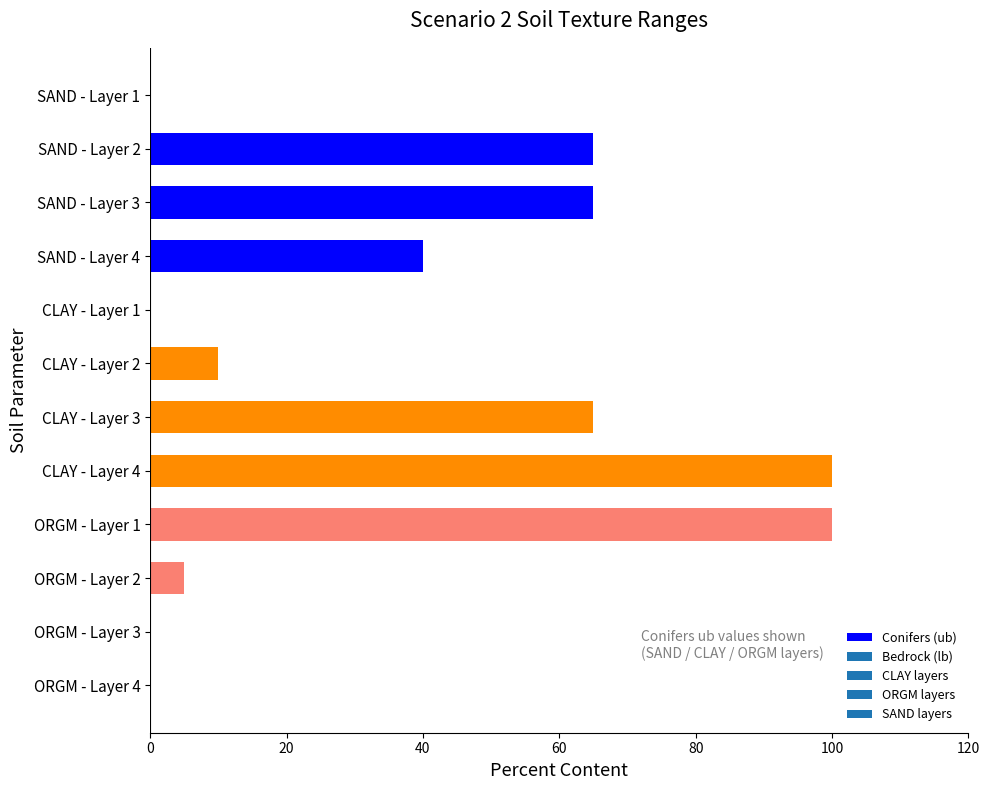

What is the change in value from SAND - Layer 4 to CLAY - Layer 2?

-30